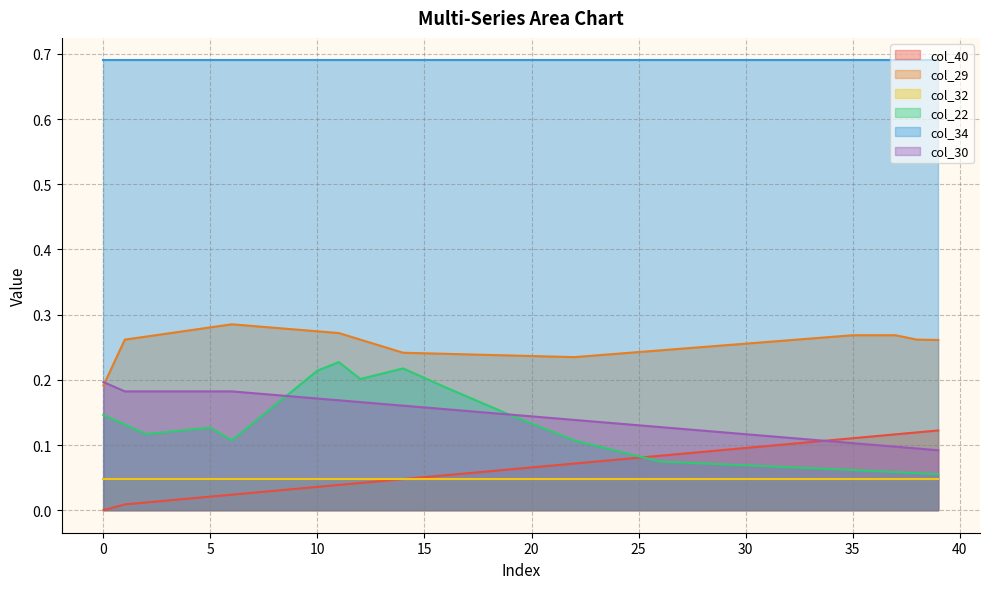

Which has a higher value, 17 or 7?

17